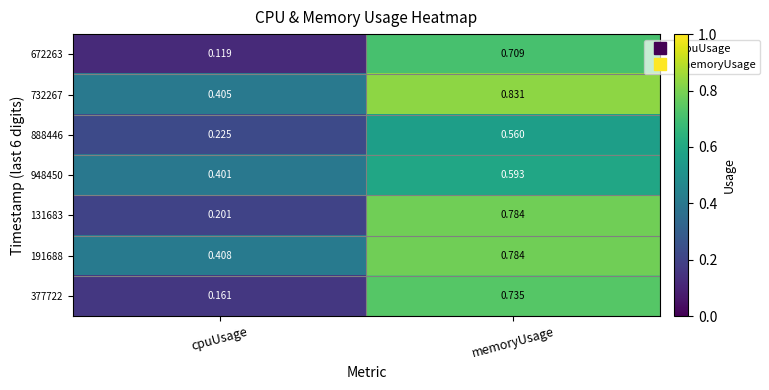

Where is 131683 nearest to the value 0?

cpuUsage